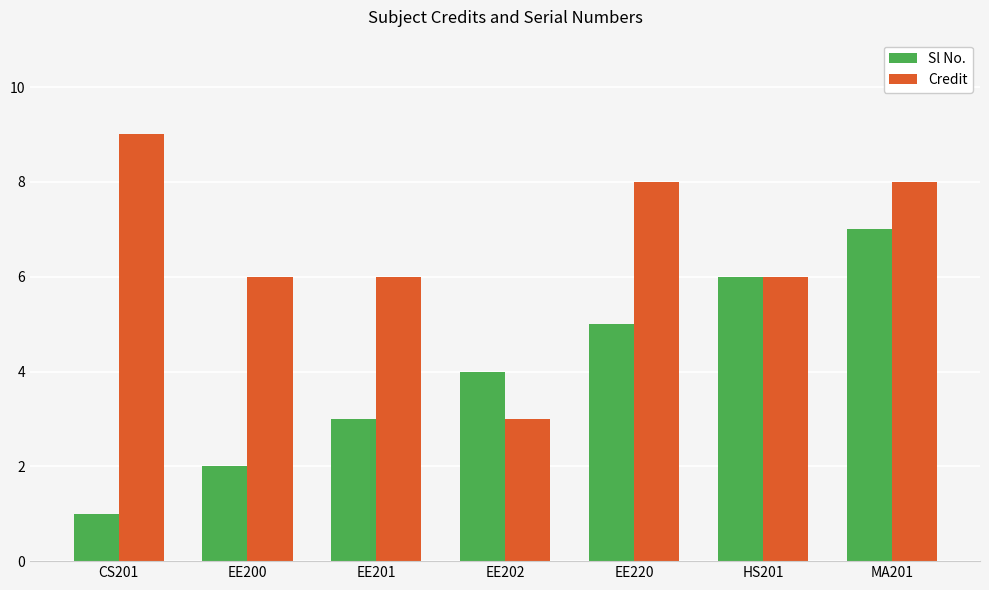

At which category does the chart reach its minimum across all series?

CS201